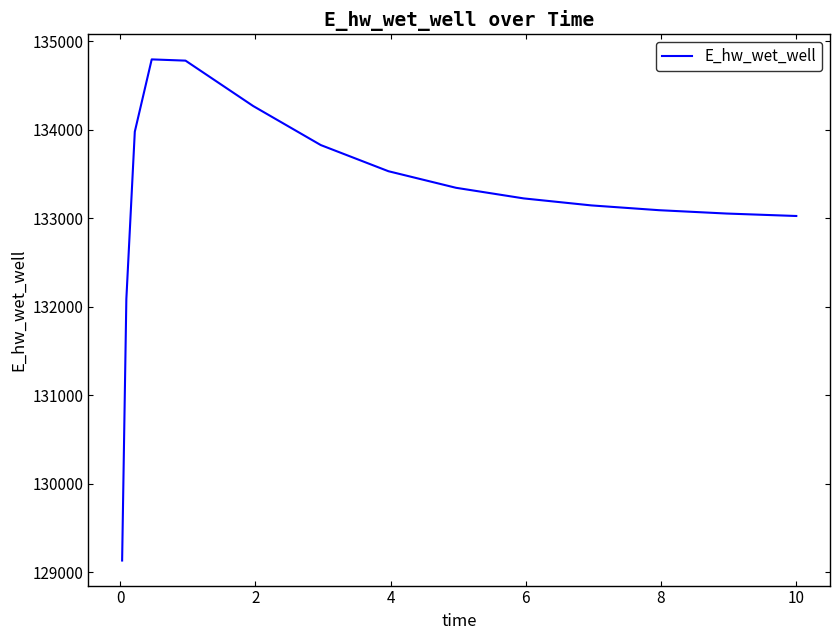

Is this an area chart (filled region under the line)?

No